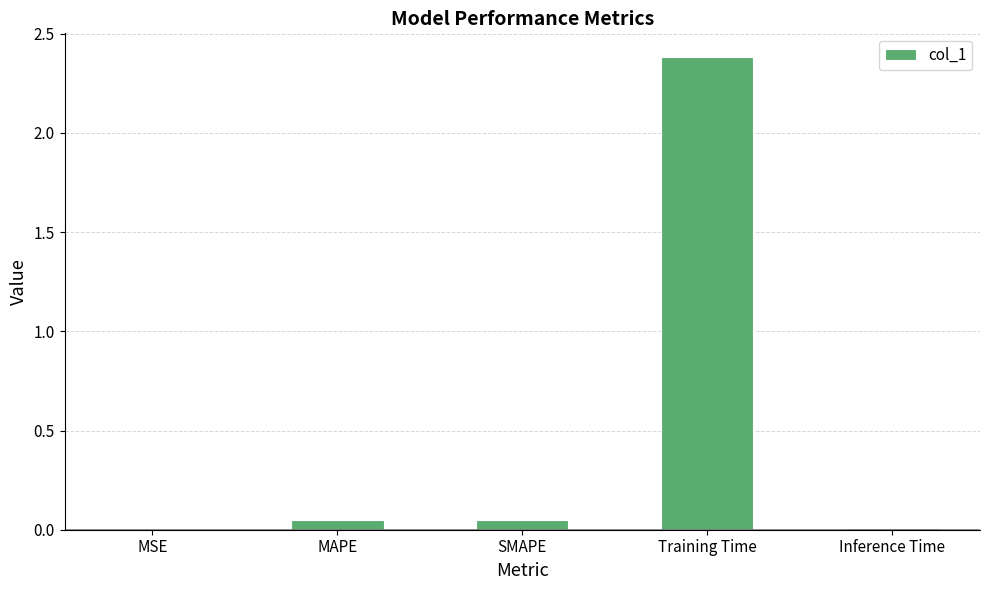

Between Inference Time and Training Time, which is larger?

Training Time